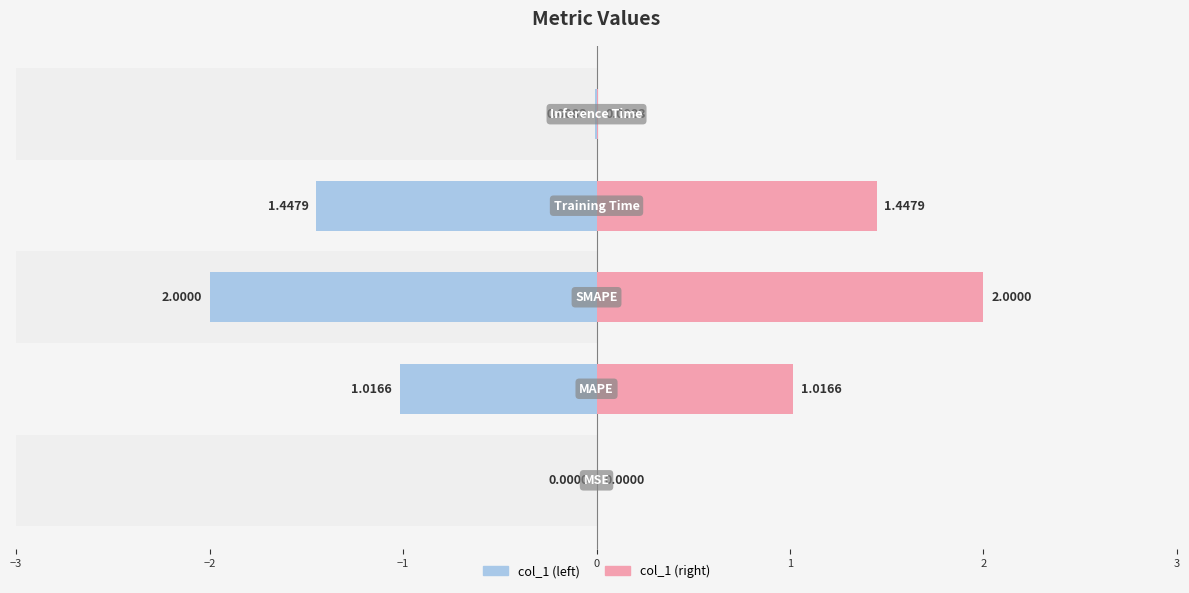

The chart shows a value of 1.4 at Training Time. True or false?

True